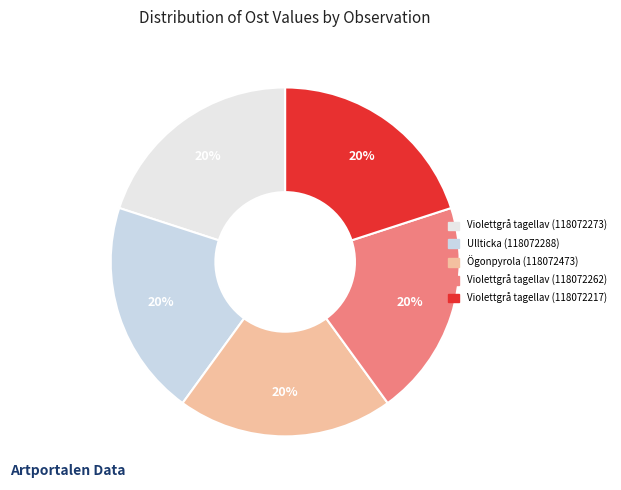

To the nearest percent, what is the average slice percentage?

20%